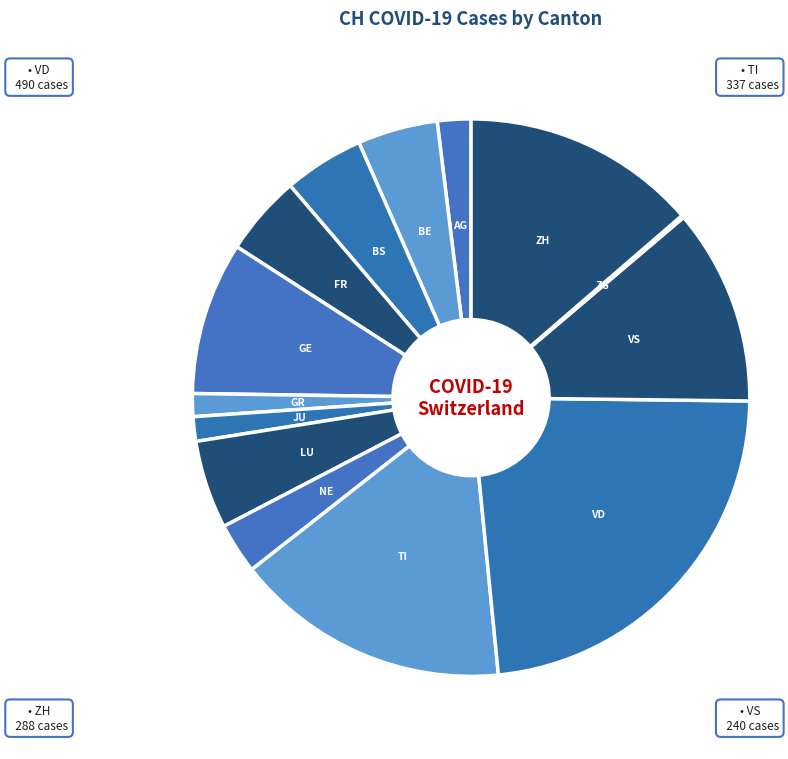

True or false: JU accounts for 11% of the total.

False